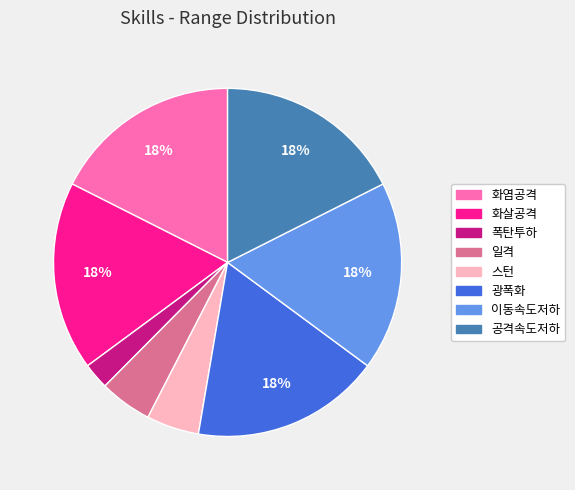

Is it true that 화염공격 is 18% of the pie?

True